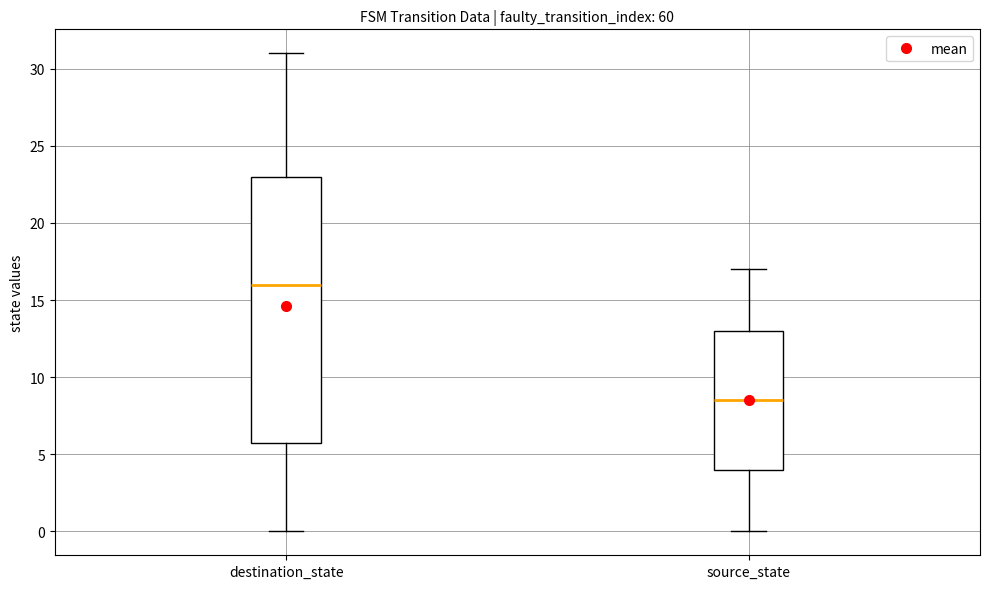

Reading left to right, transcribe this box plot: for each box, give where its median line is, the range the box spans, and where its two whiskers end, as read against the y-axis. The values are not printed on the chart, so give them approximately, as read against the axis.

destination_state: median 16.0, box 6.0 to 23.0, whiskers 0.0 to 31.0
source_state: median 8.5, box 4.0 to 13.0, whiskers 0.0 to 17.0